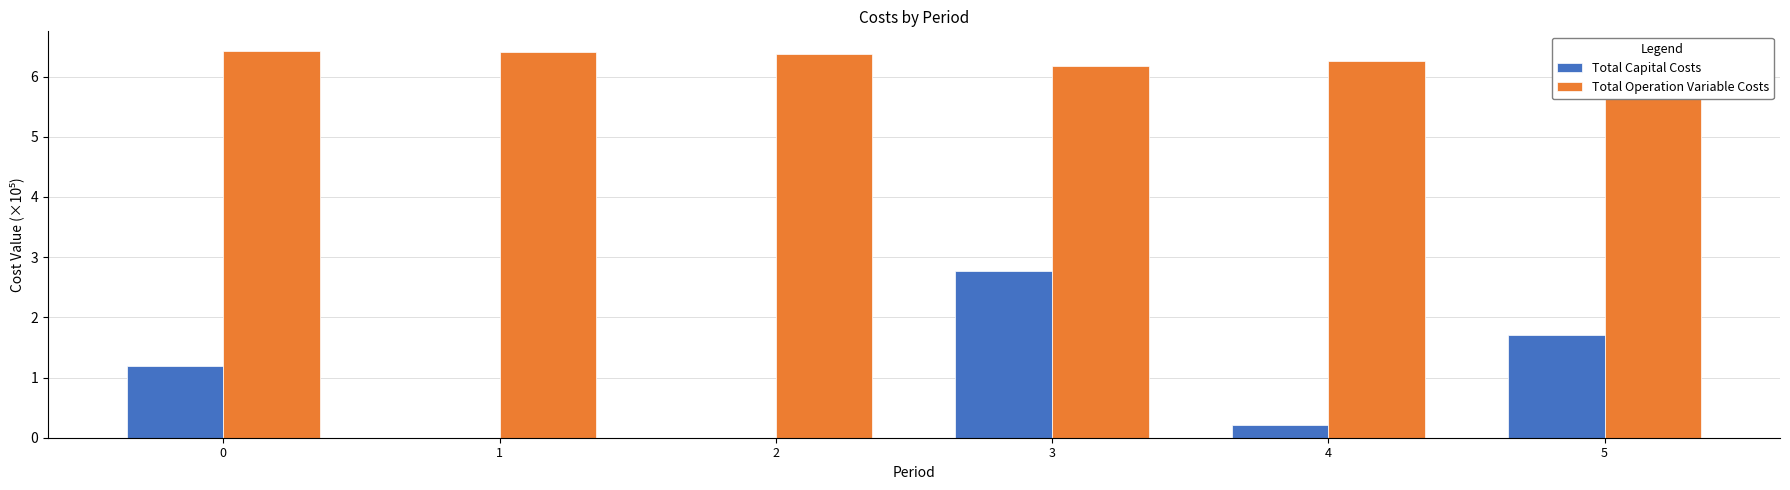

What is the sum of the Total Capital Costs values at 3 and 4?

3.0